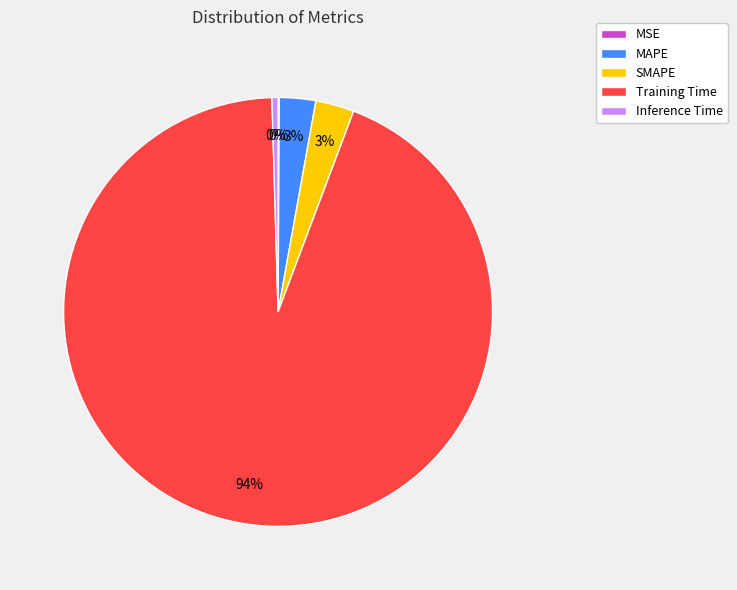

The Inference Time slice represents 8% of the pie. True or false?

False